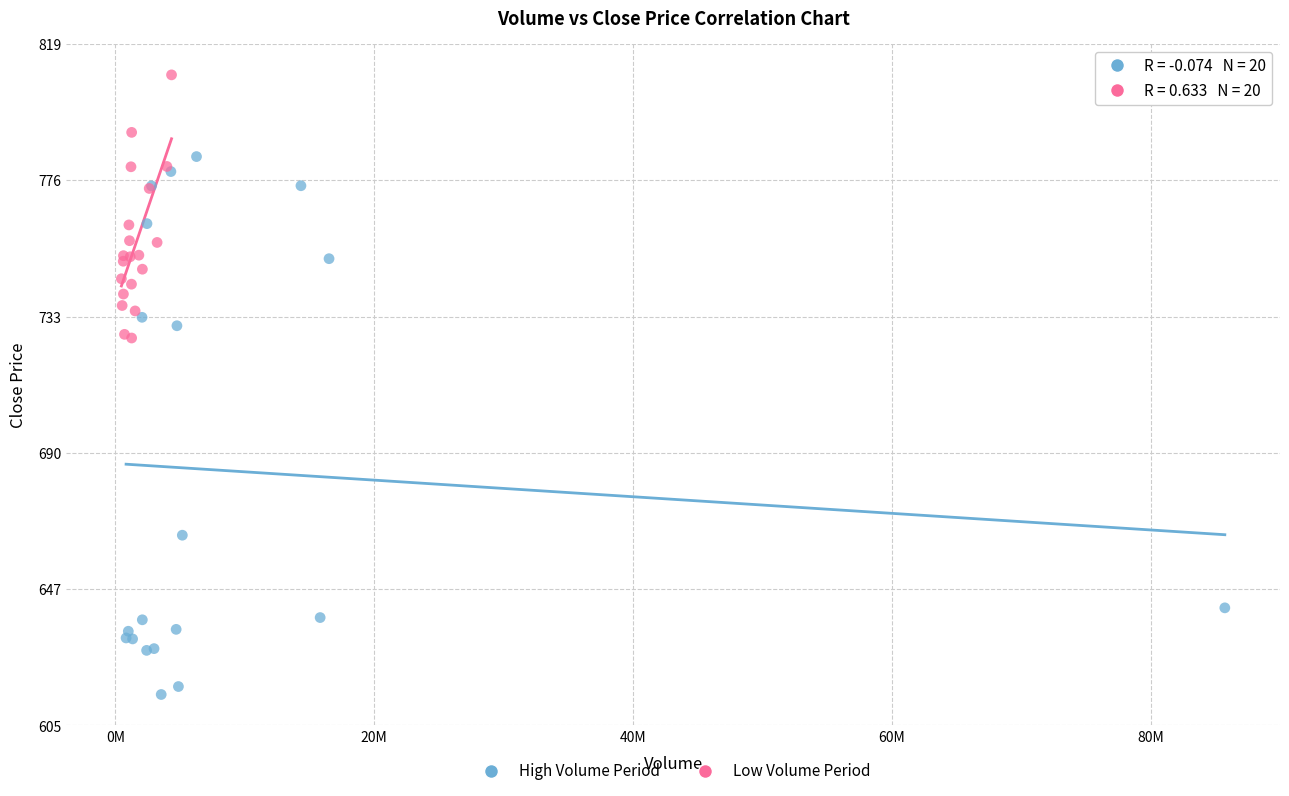

Which series reaches the maximum Y coordinate?

Low Volume Period